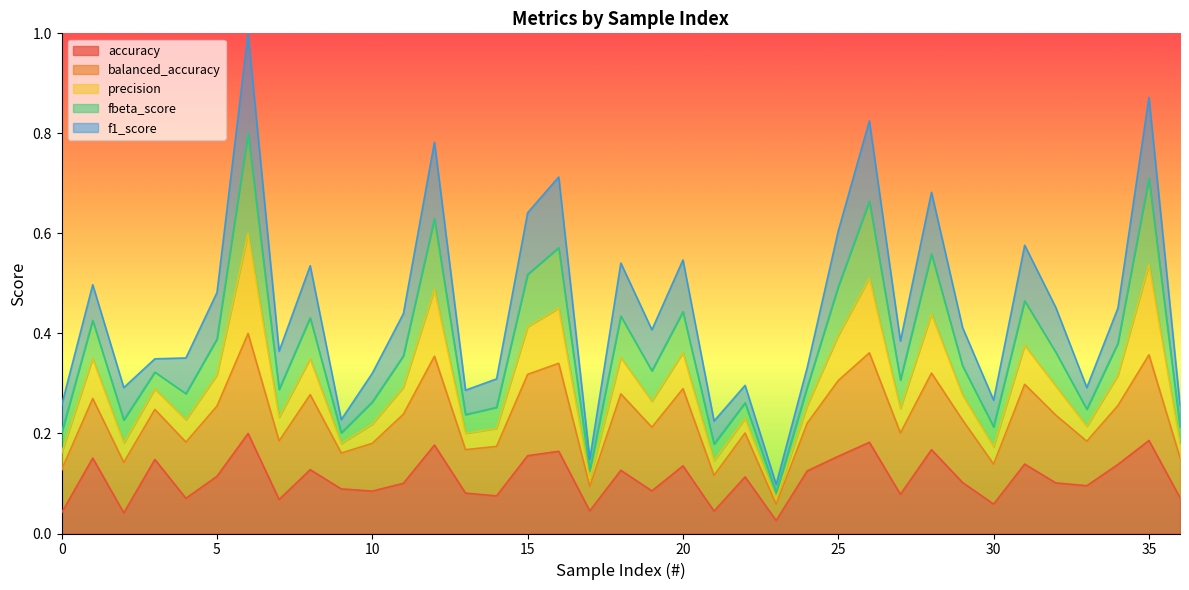

Which series changed the most between 27 and 33?

f1_score